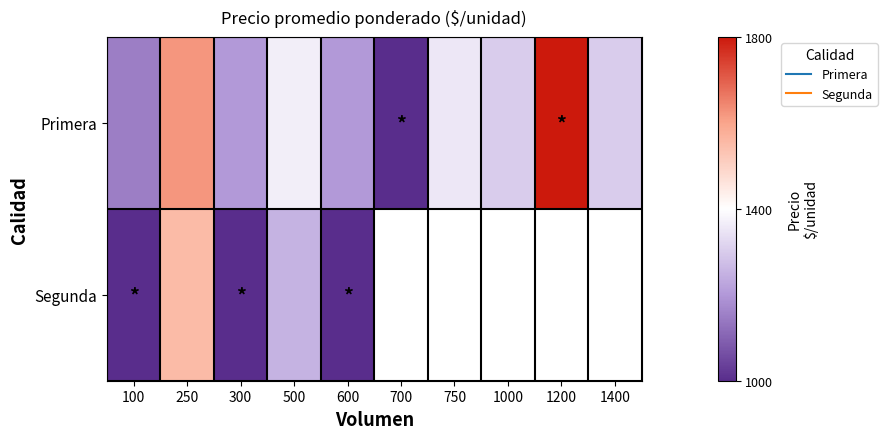

What is the spread (max minus min) of values at 300?

200.0